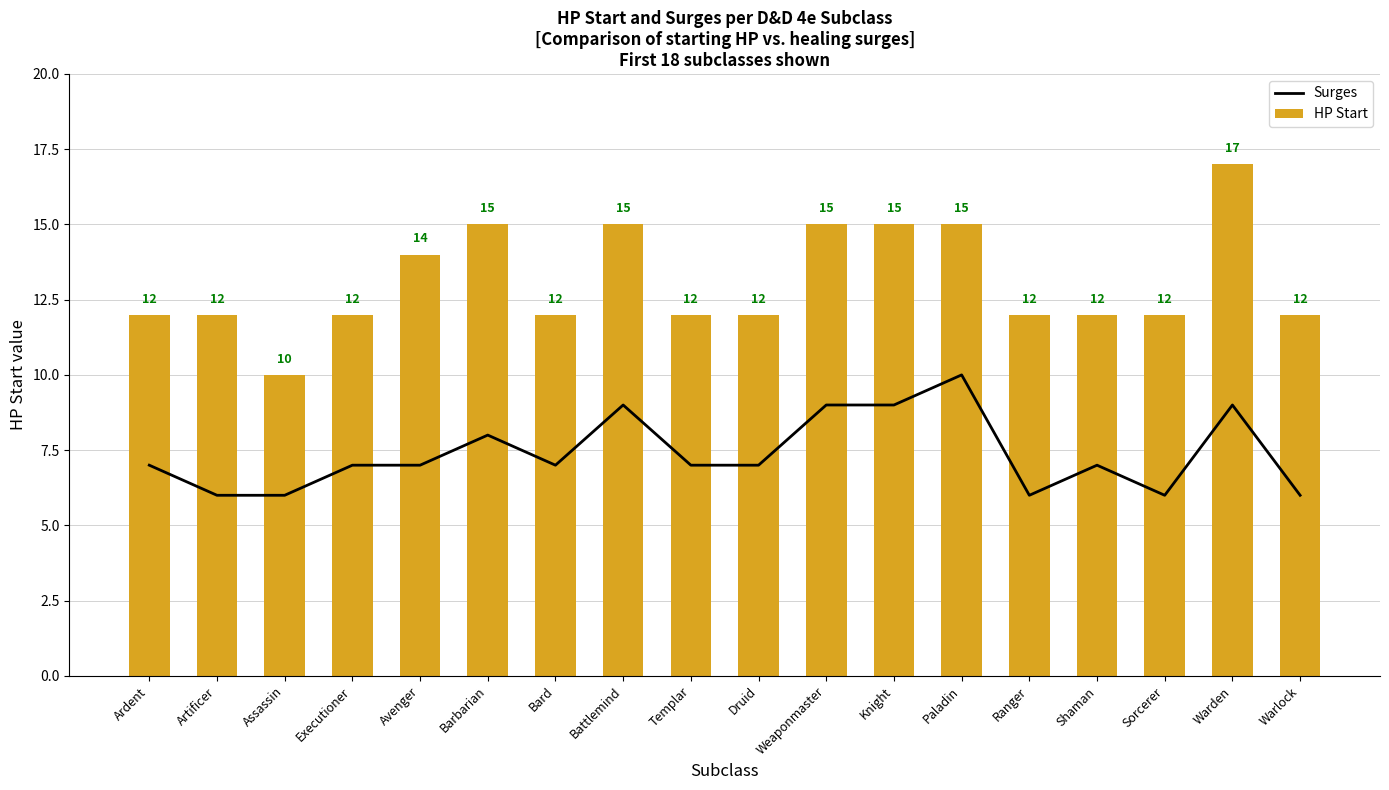

What is the spread (max minus min) of values at Shaman?

5